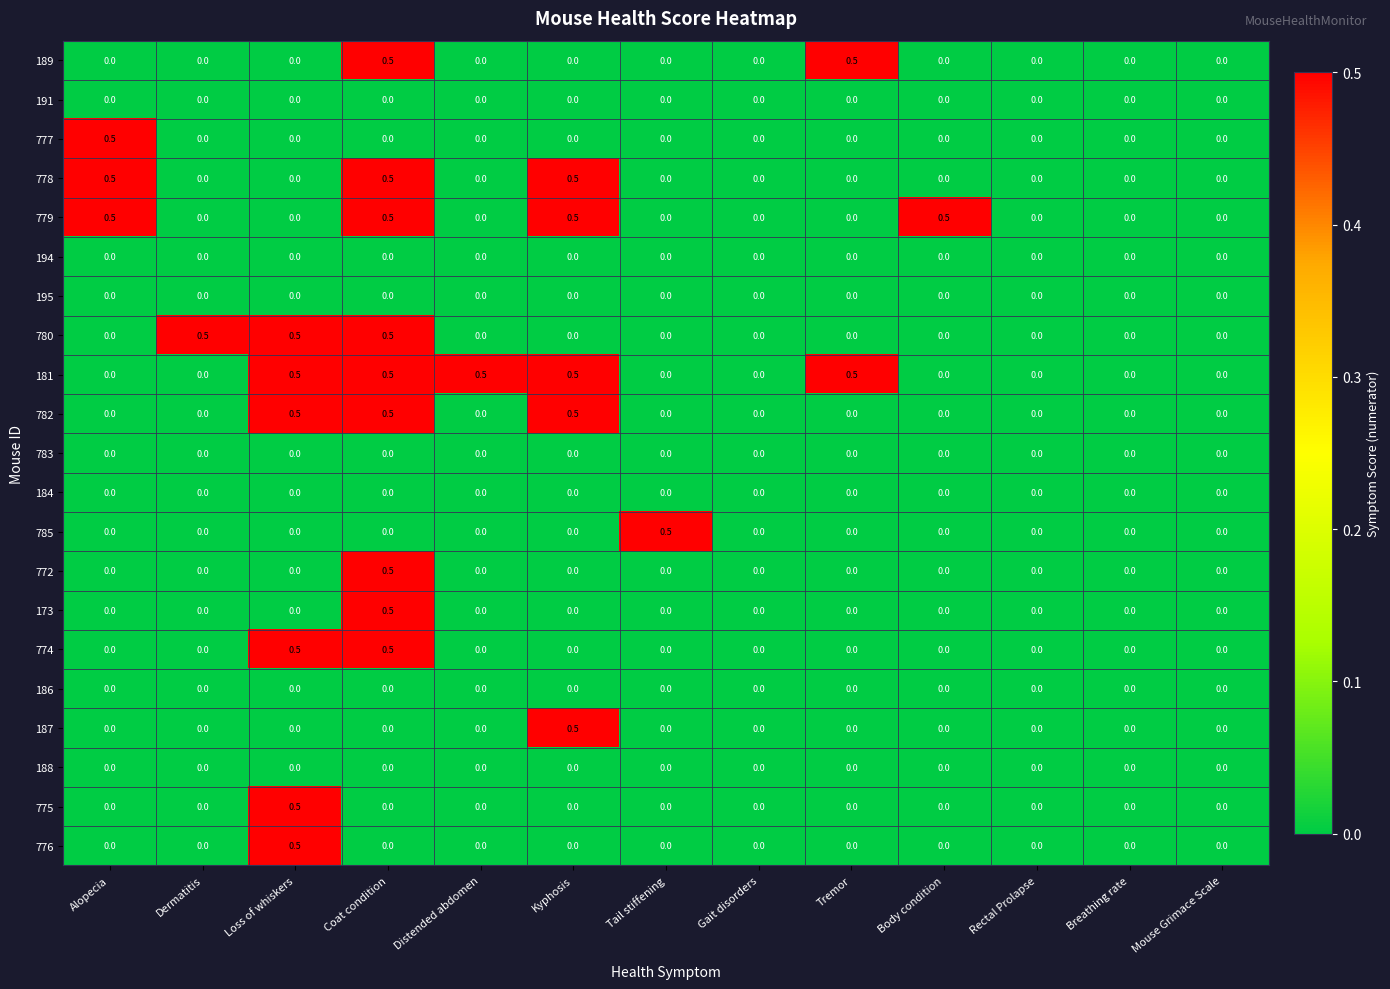

What is the difference between the highest and lowest values at Coat condition?

0.5